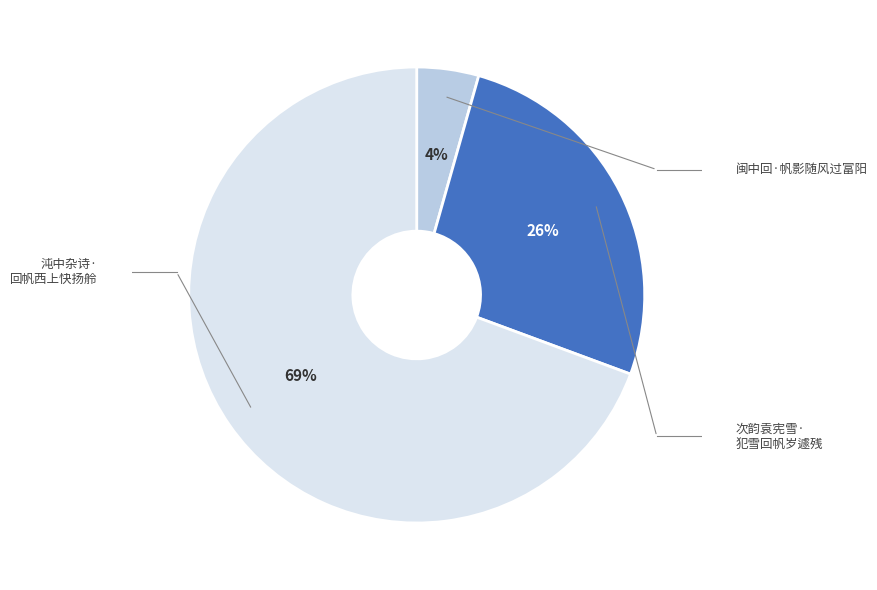

To the nearest percent, what is the average slice percentage?

33%